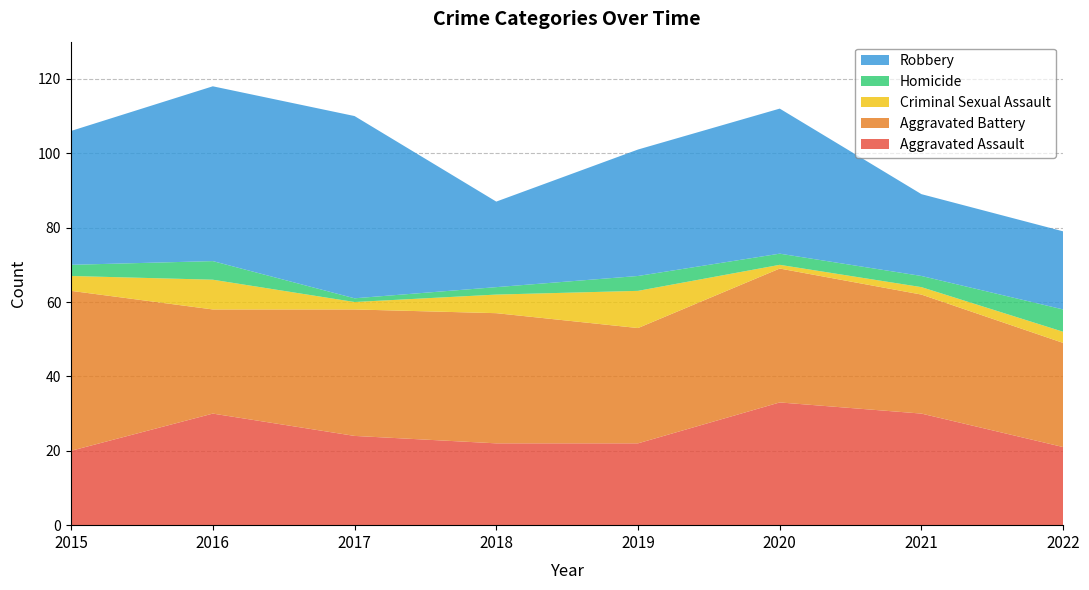

Reading right to left, transcribe all the data shown in this chart.

Aggravated Assault: 21	30	33	22	22	24	30	20
Aggravated Battery: 28	32	36	31	35	34	28	43
Criminal Sexual Assault: 3	2	1	10	5	2	8	4
Homicide: 6	3	3	4	2	1	5	3
Robbery: 21	22	39	34	23	49	47	36